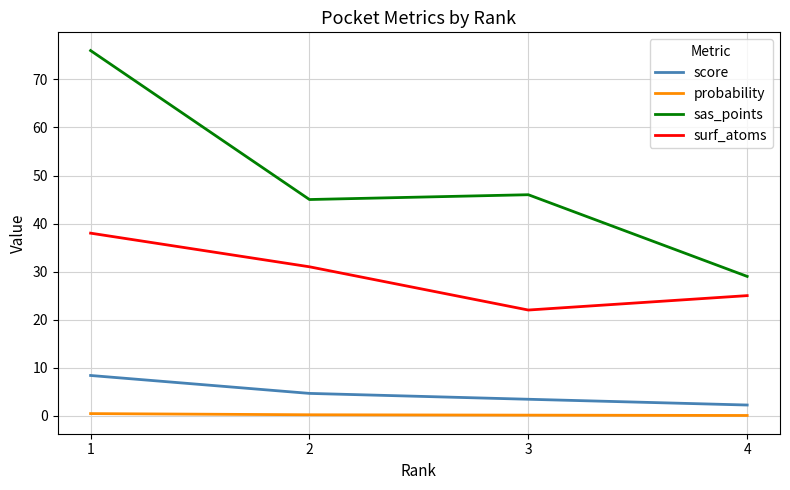

What is the total value across all series at 4?

56.3